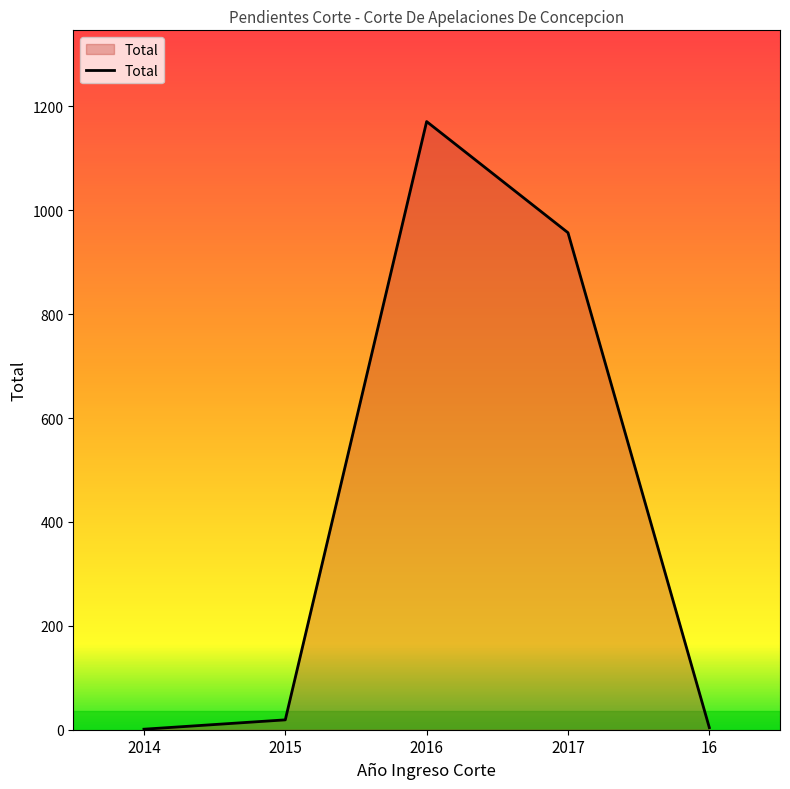

What position from the right is 2017?

2